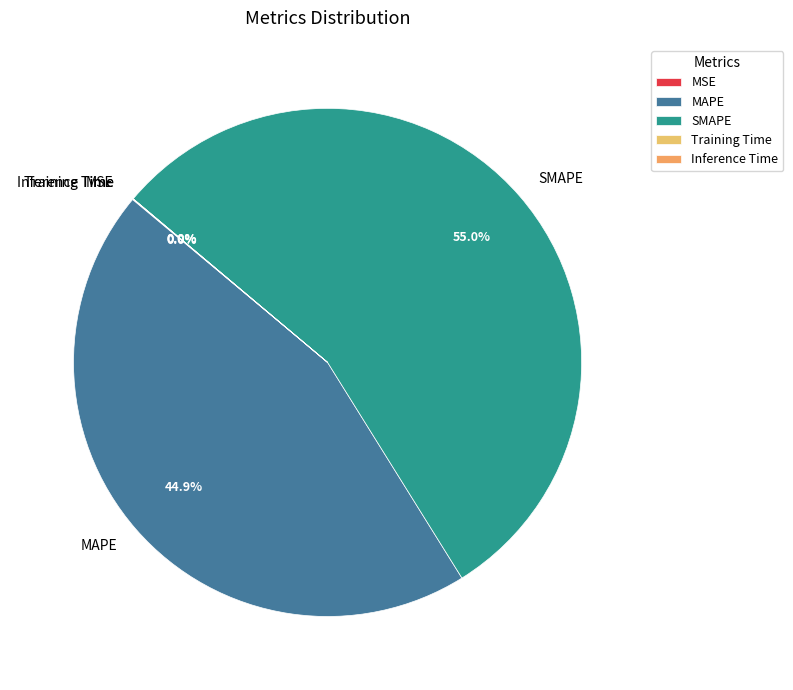

Do SMAPE and MAPE together represent more than half of the pie?

Yes